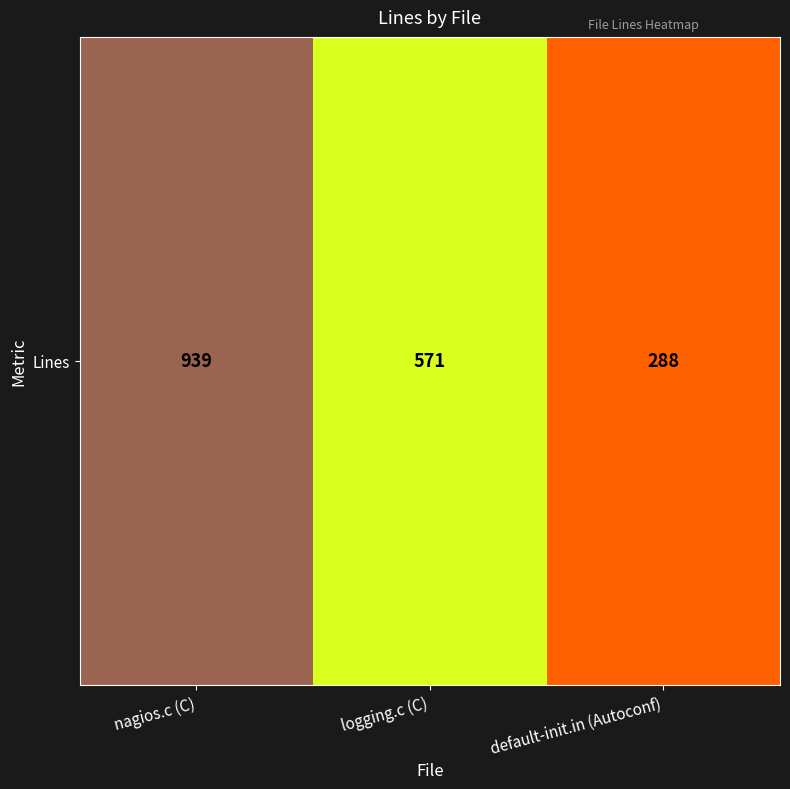

List the labels in order of value, largest first.

nagios.c (C), logging.c (C), default-init.in (Autoconf)